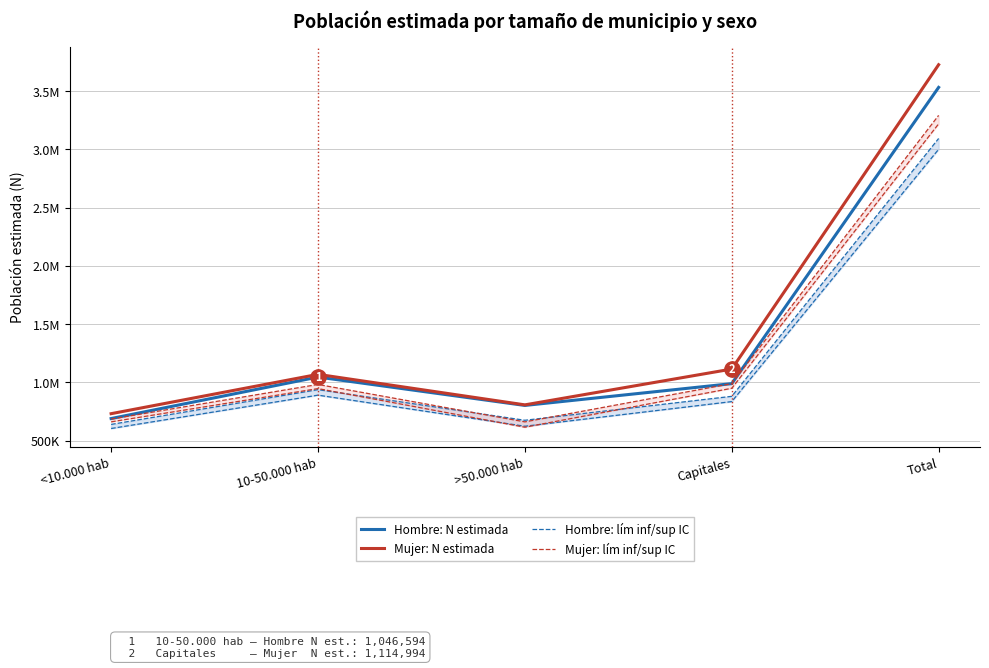

Which category has the lowest value in the Hombre: N estimada series?

<10.000 hab